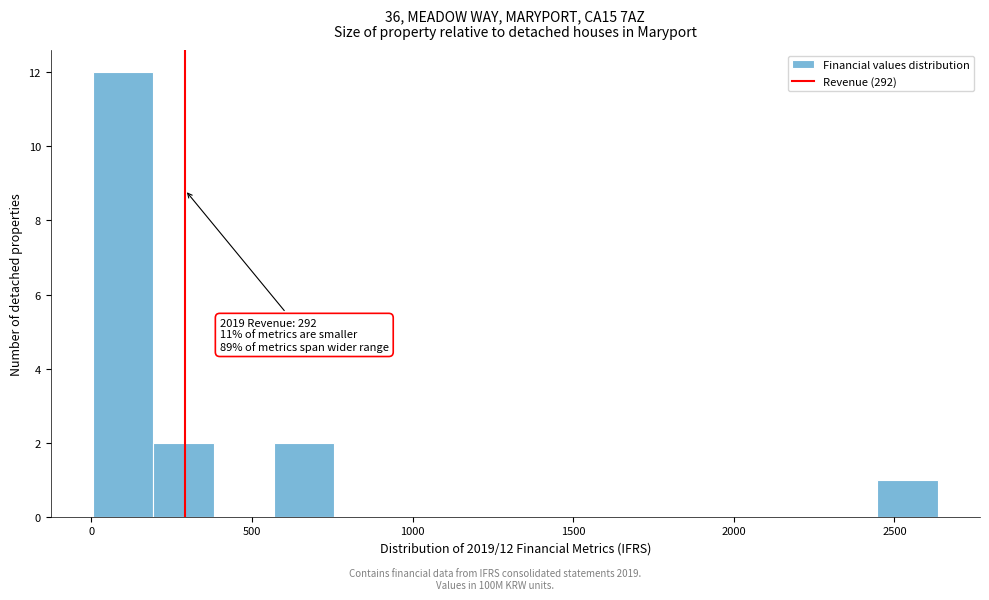

Around what value on the x-axis is the tallest bar? Give the approximate position of its centre, as read against the axis.

100